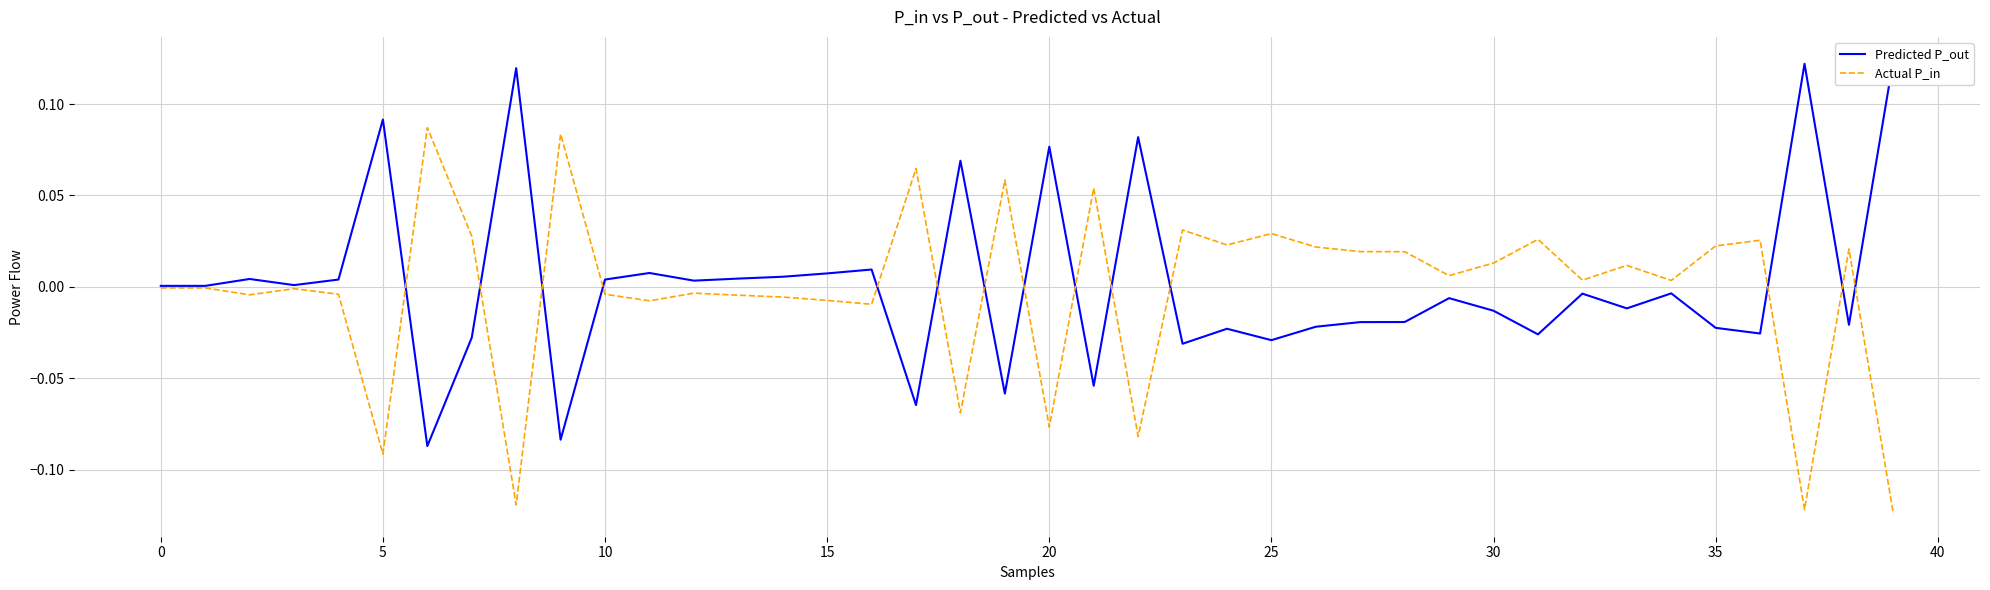

Which series has the widest spread of values?

Predicted P_out